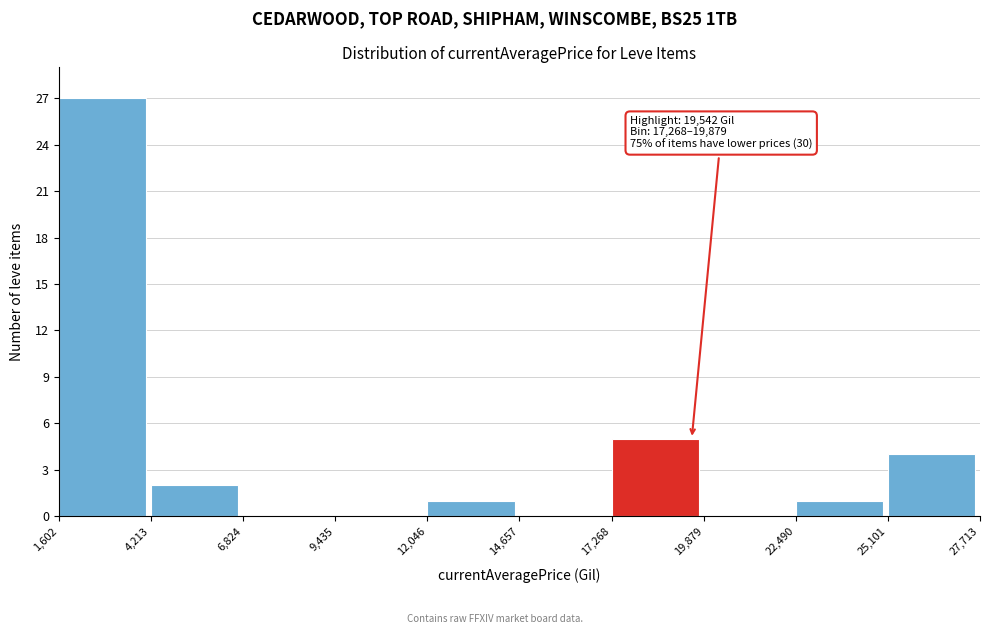

Over which range of the x-axis is the bar tallest?

1,602 to 4,213